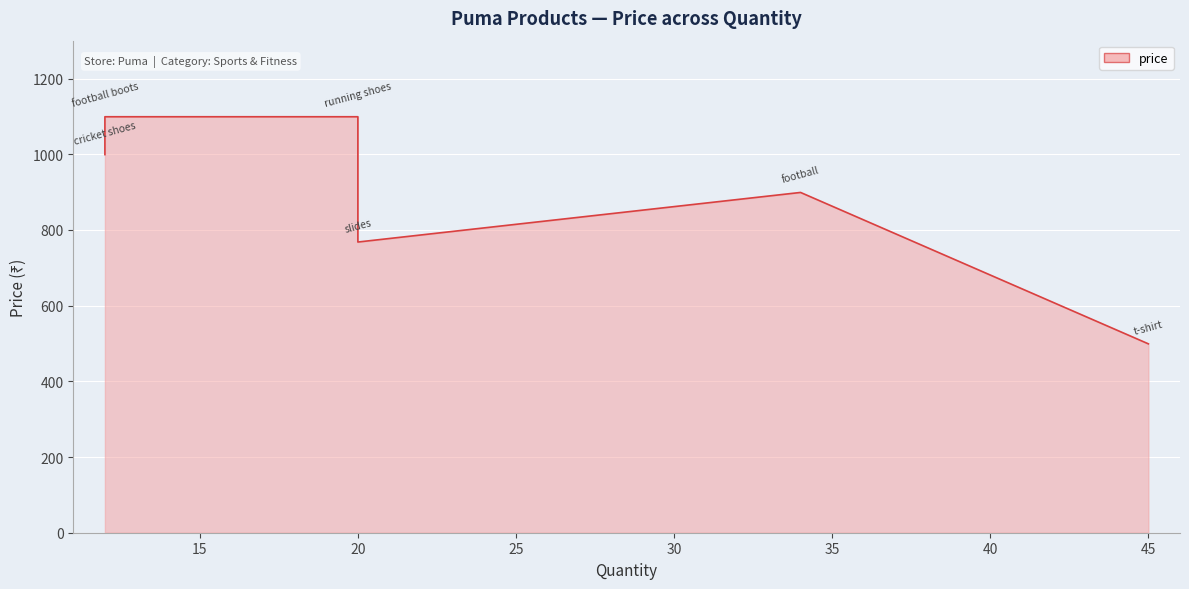

How many lines are shown in the chart?

1